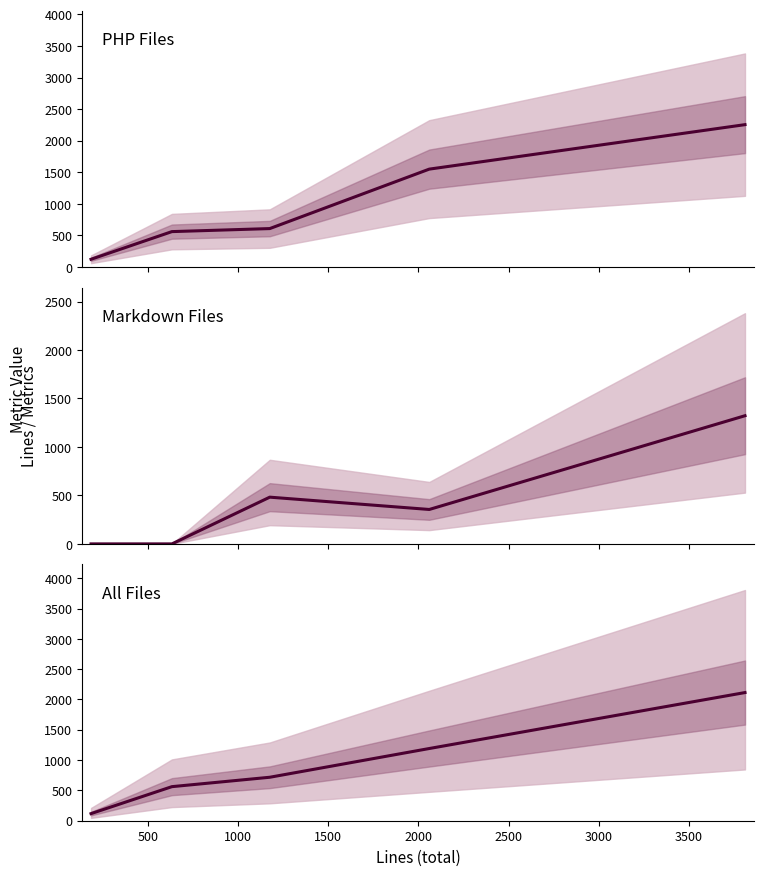

How many lines are shown in the chart?

3